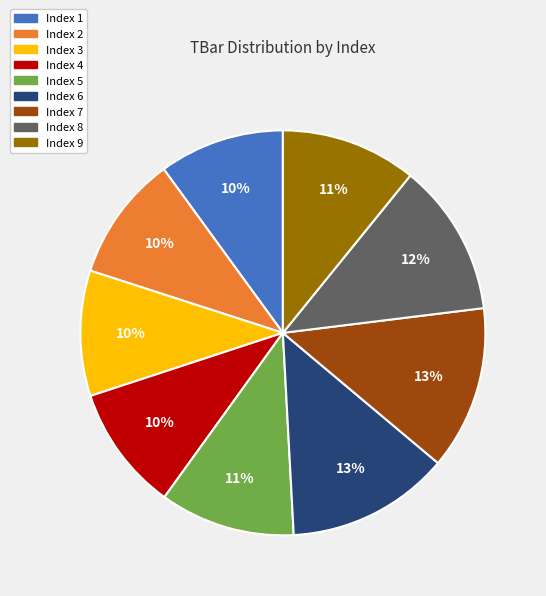

How many slices are in this pie chart?

9